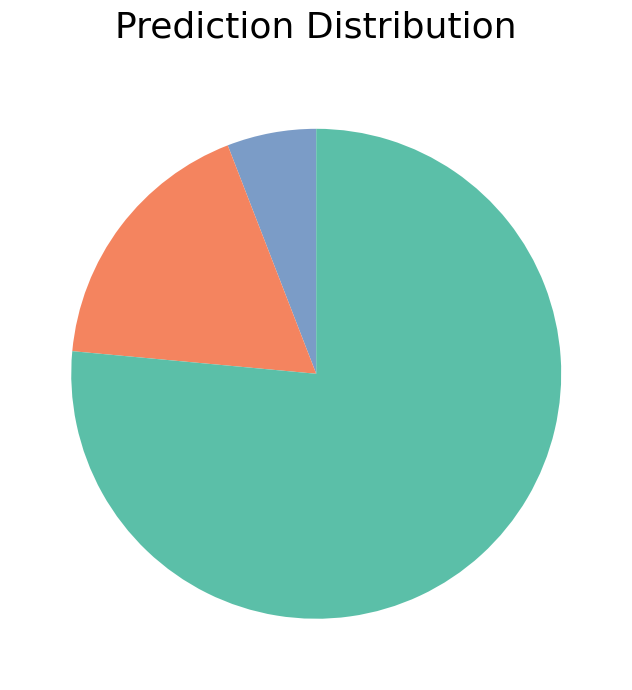

Is there any slice that represents more than half of the pie?

Yes